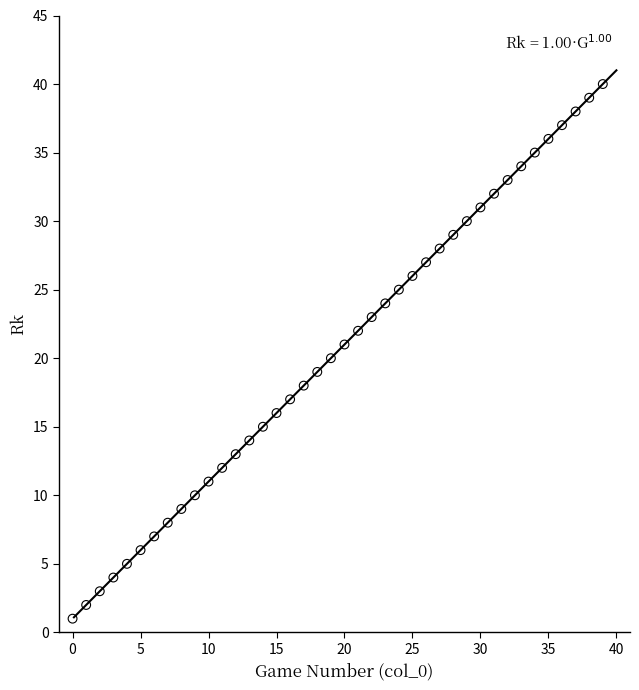

What is the range of Y values (max minus min)?

39